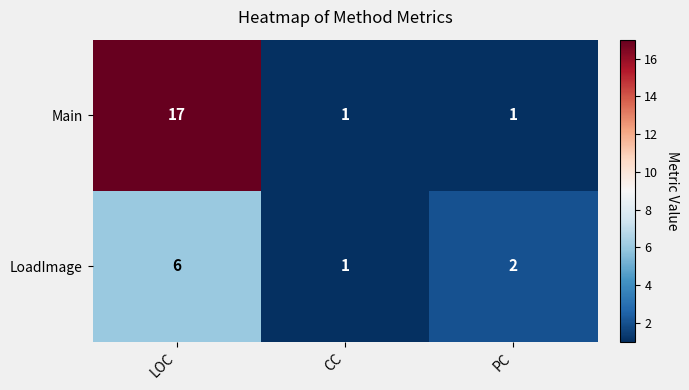

True or false: Main has a value of 6 at LOC.

False